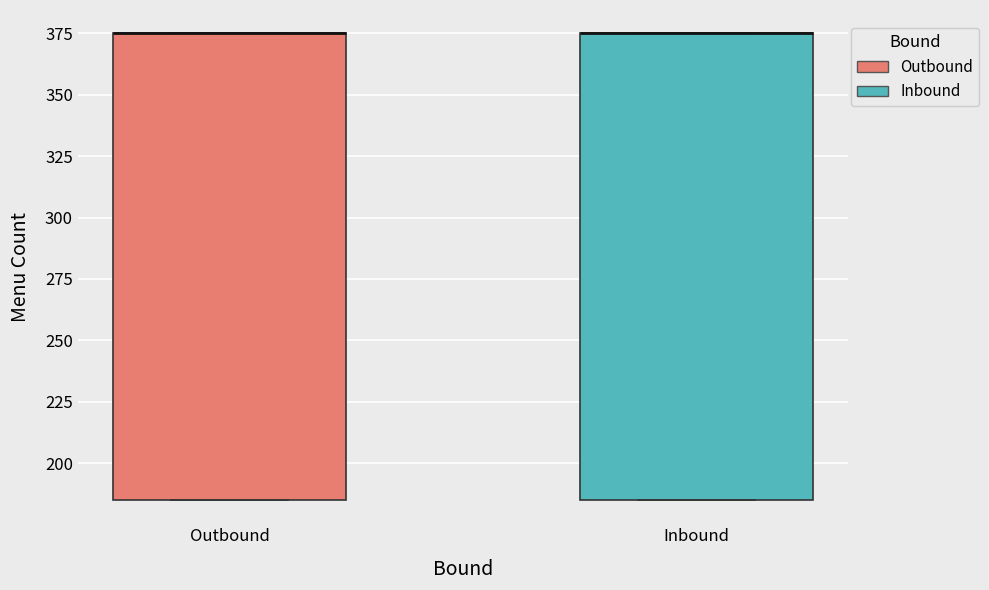

Reading left to right, read every box against the y-axis: the position of its median line, the range the box covers, and the ends of its whiskers. The values are not printed on the chart, so give them approximately, as read against the axis.

Outbound: median 375 (drawn on the box's upper edge), box 185 to 375, whiskers 185 to 375
Inbound: median 375 (drawn on the box's upper edge), box 185 to 375, whiskers 185 to 375